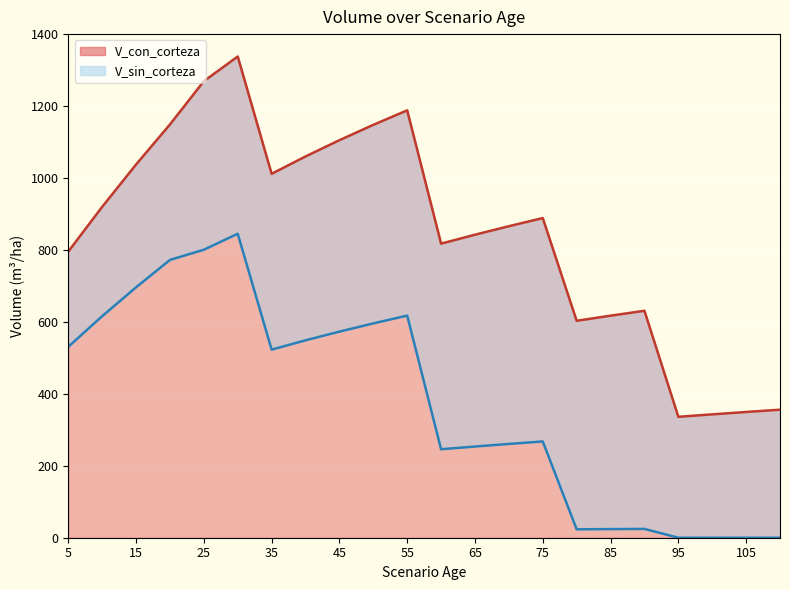

Rank the series by their maximum value, from lowest to highest.

V_sin_corteza, V_con_corteza